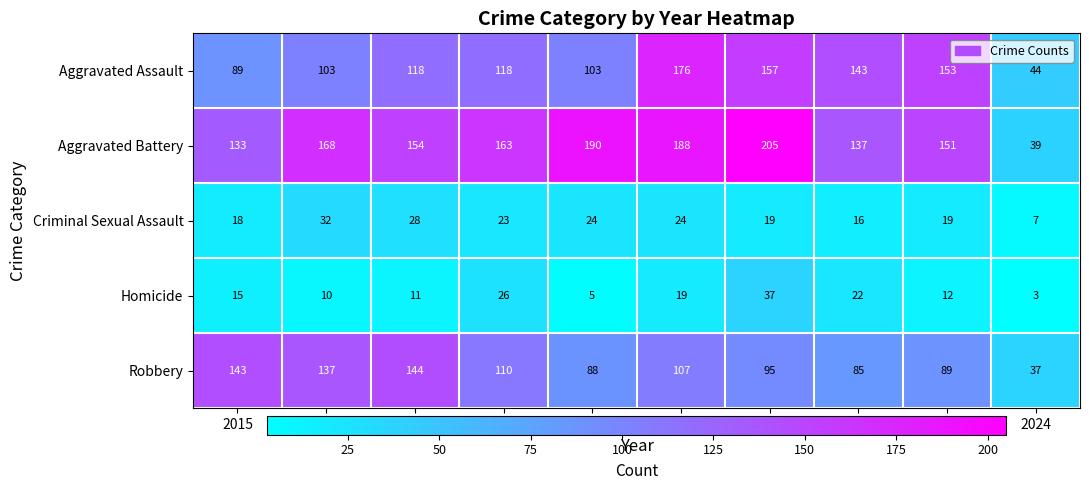

What is the greatest value displayed?

205